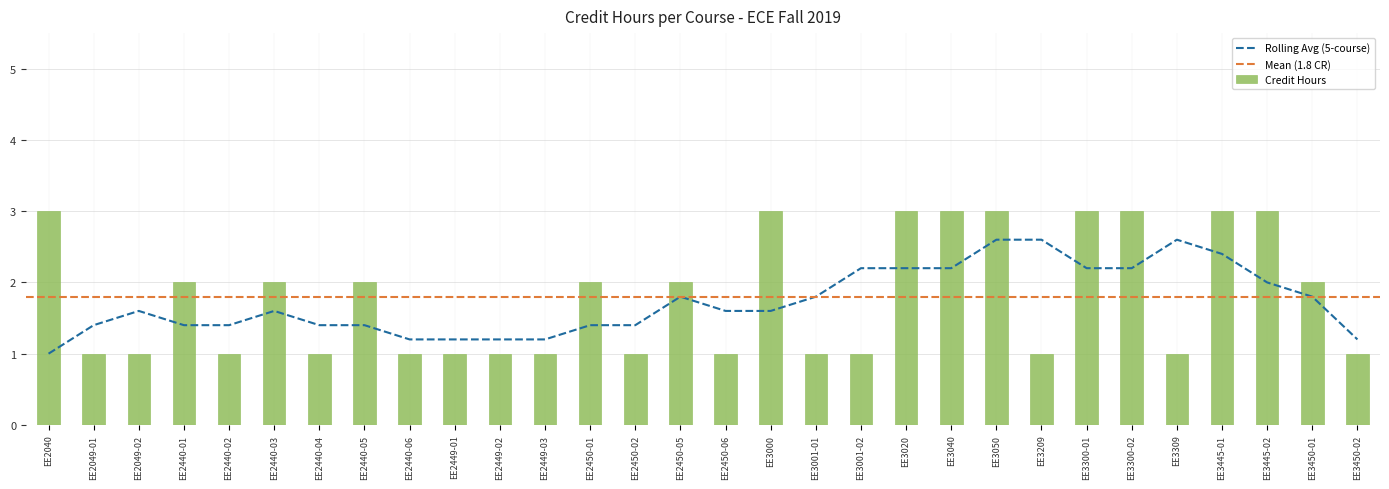

At which category does the chart reach its peak across all series?

EE2040